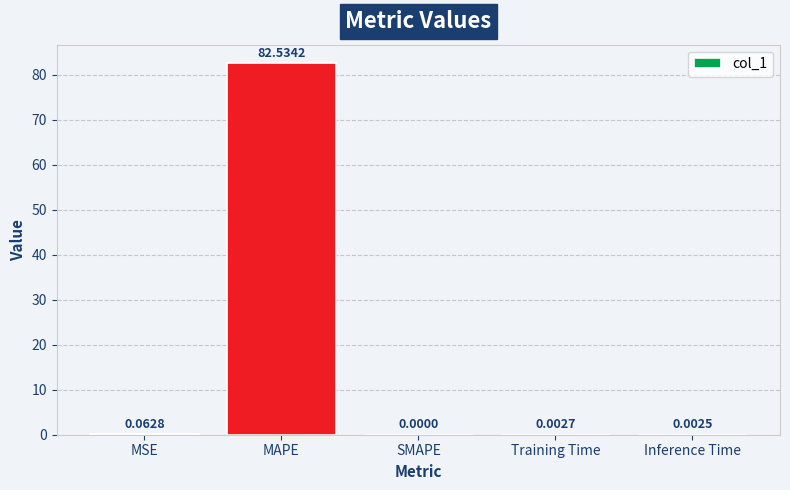

Which label corresponds to the largest value in the chart?

MAPE